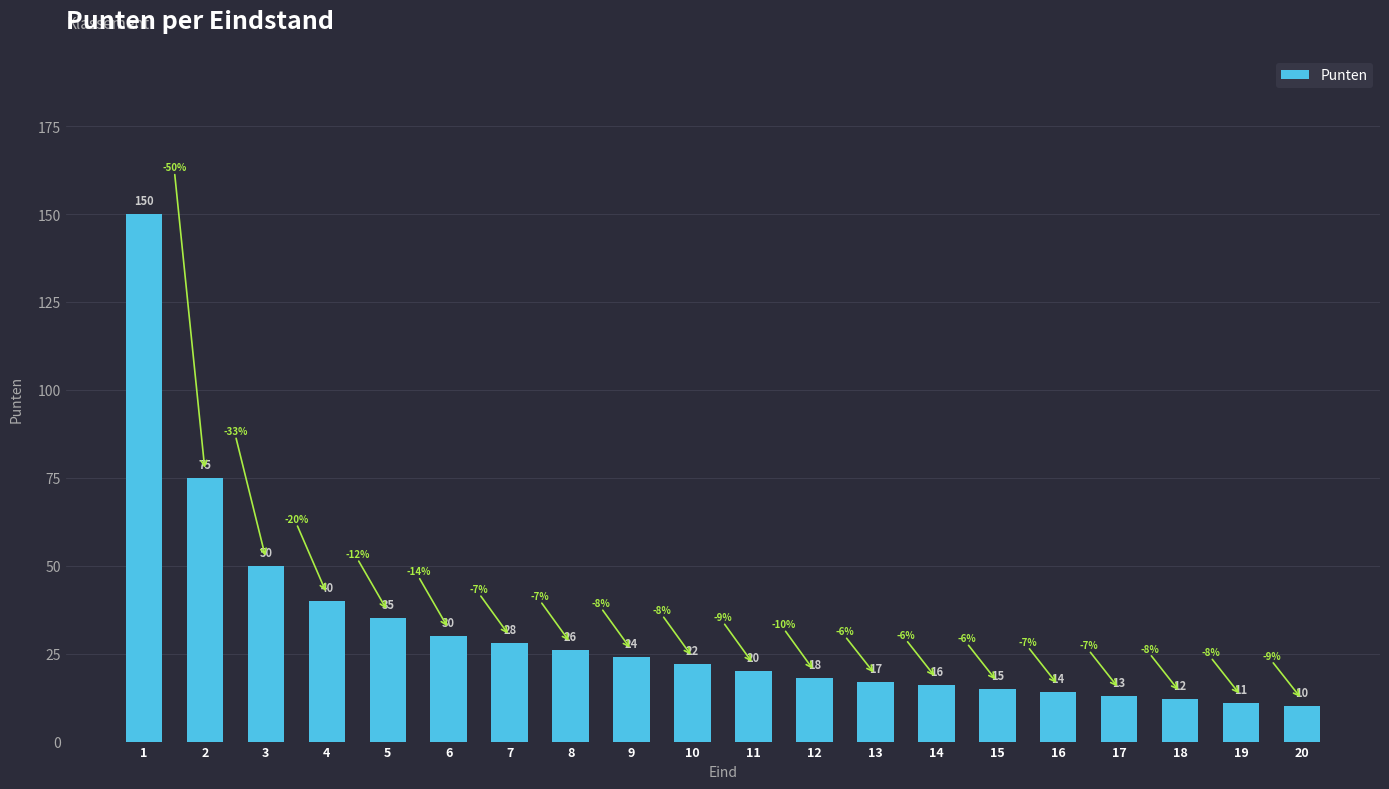

The chart shows a value of 19 at 5. True or false?

False